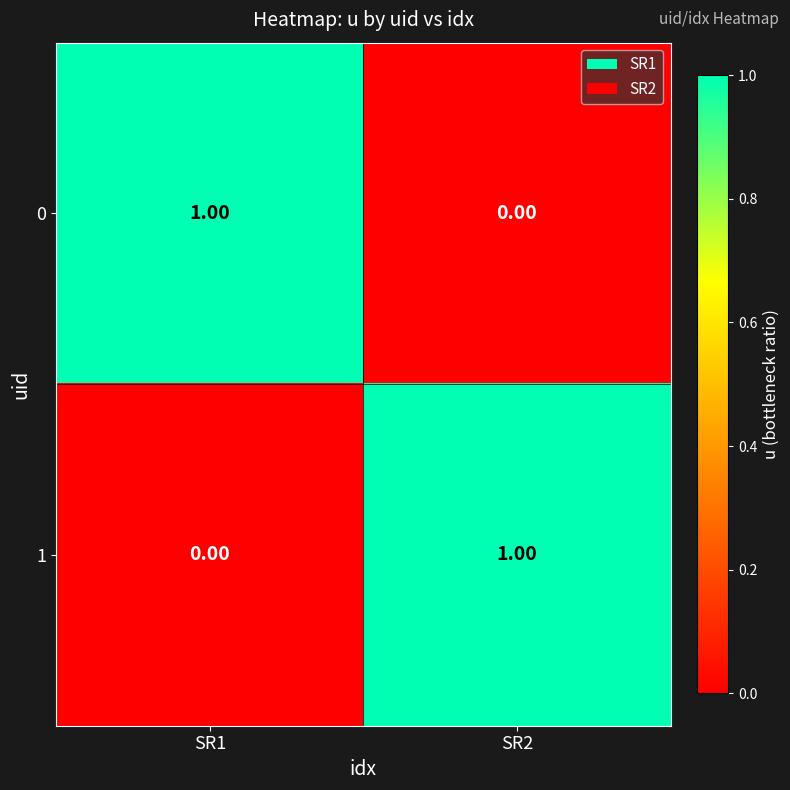

Rank the series at SR1 from highest to lowest value.

0, 1